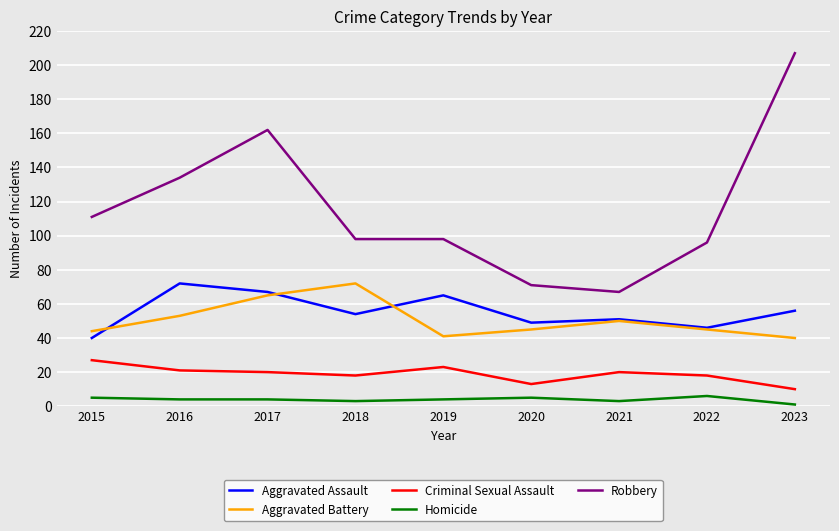

At which label is Robbery closest to 137?

2016